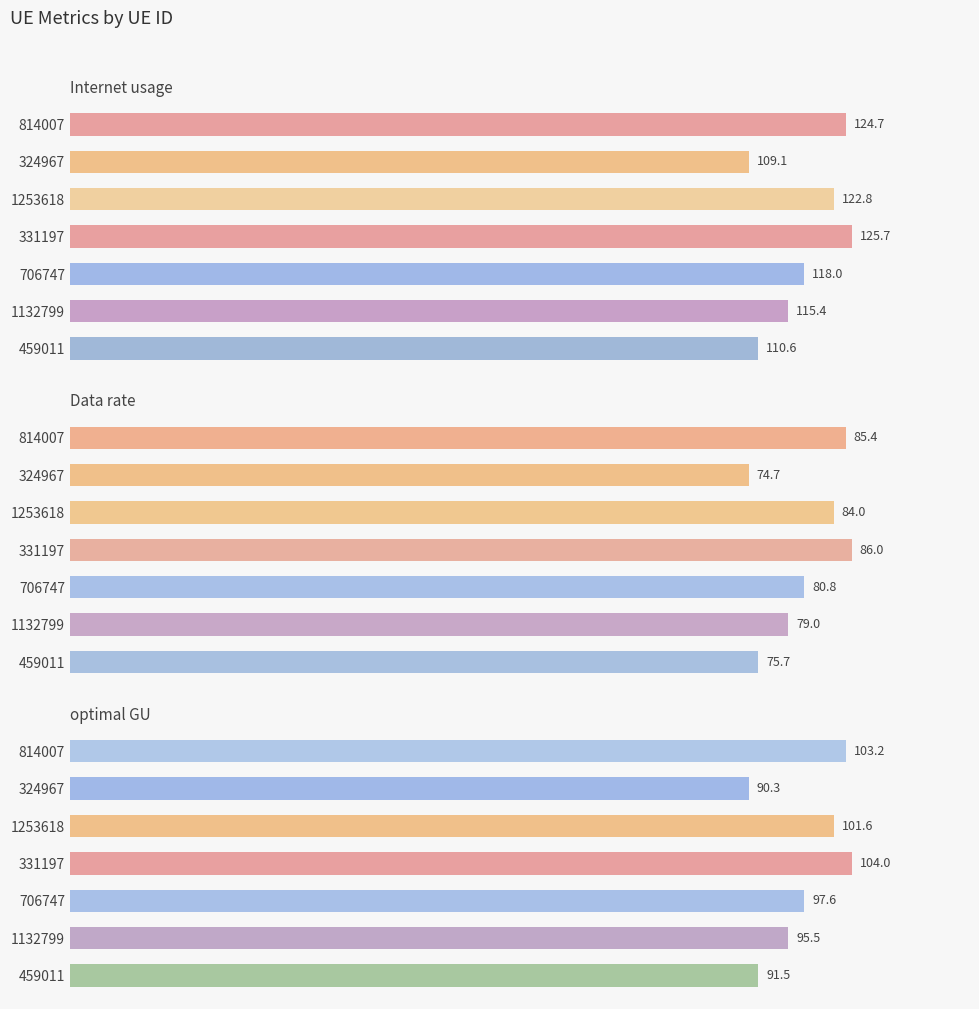

What is the maximum value for optimal GU?

104.0